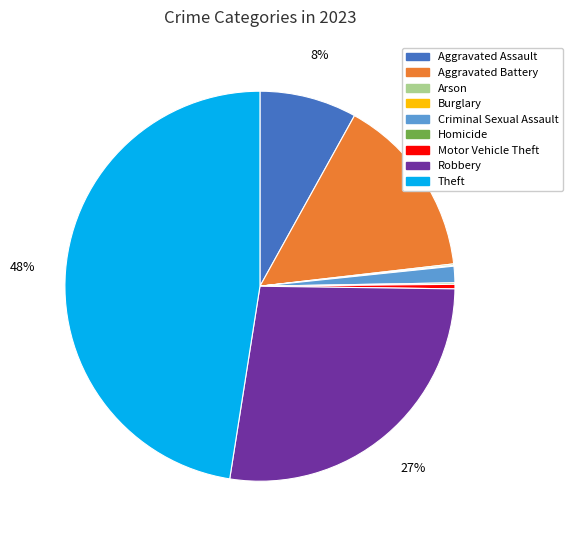

The Motor Vehicle Theft slice represents 15% of the pie. True or false?

False